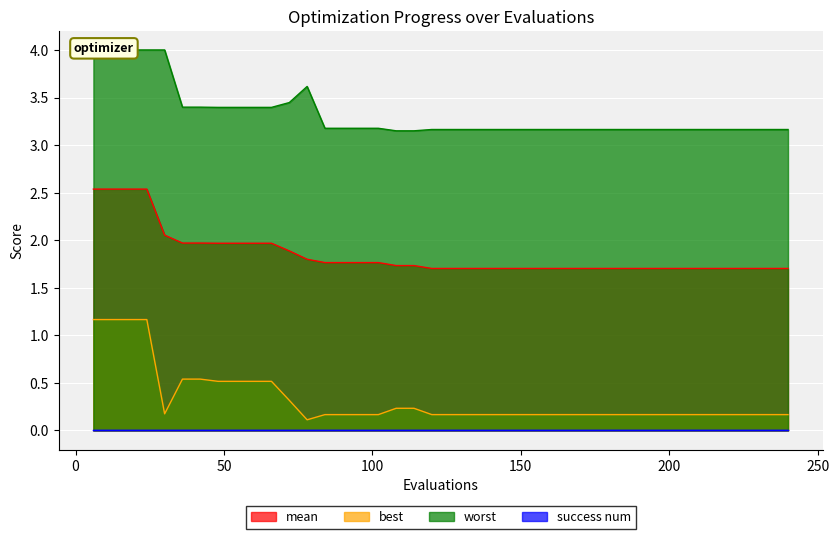

True or false: best and worst intersect in this chart.

False